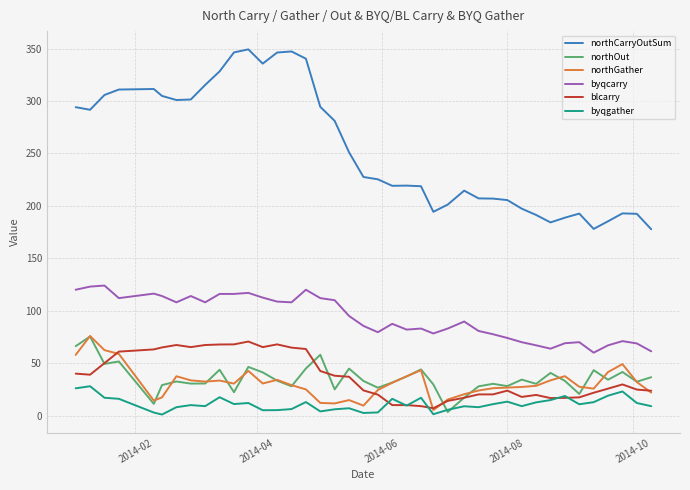

True or false: northCarryOutSum and blcarry intersect in this chart.

False